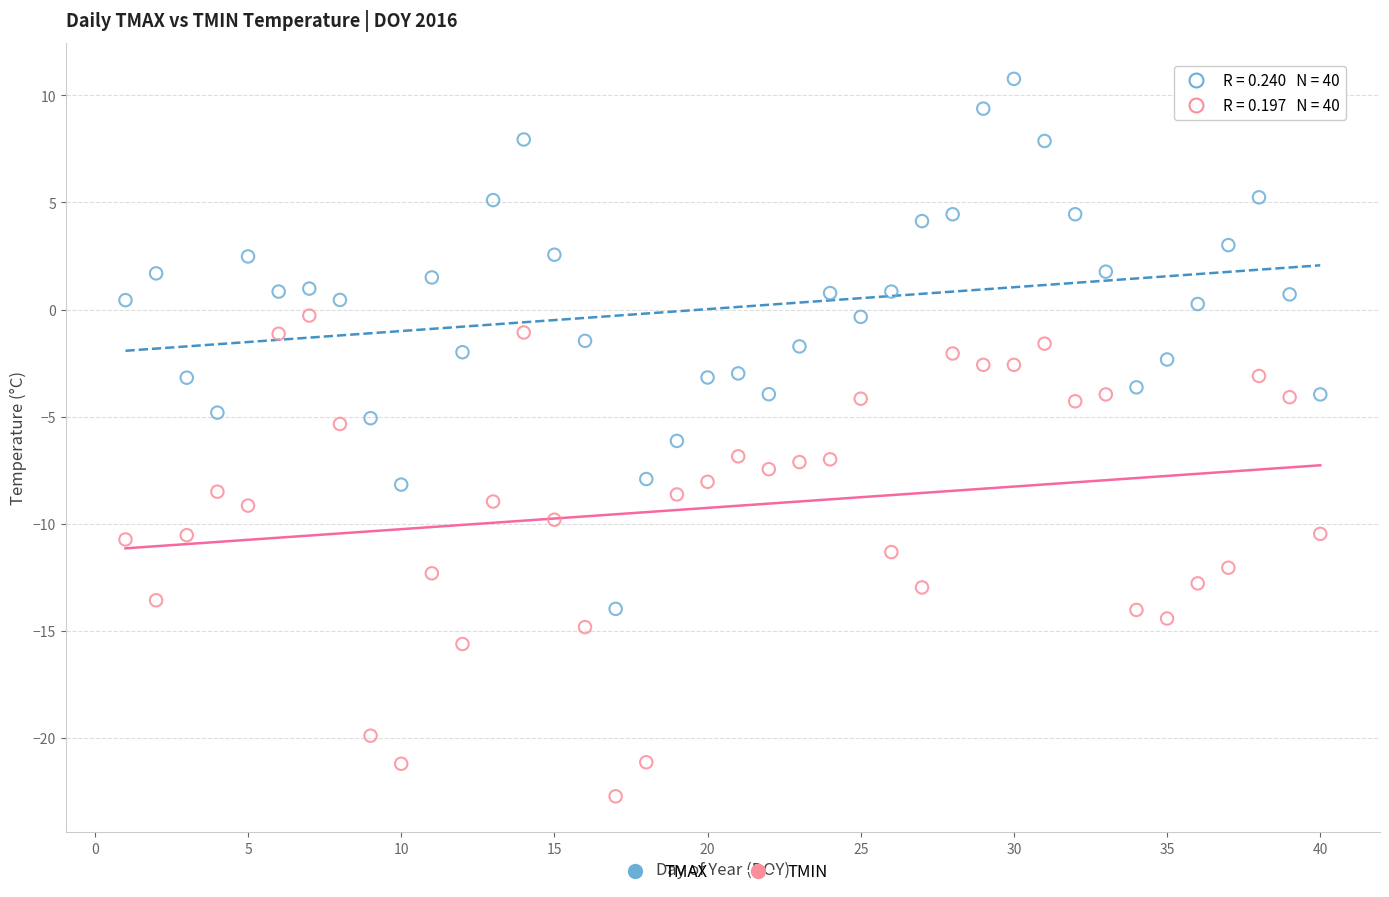

What are all the series names shown in the legend?

TMAX, TMIN